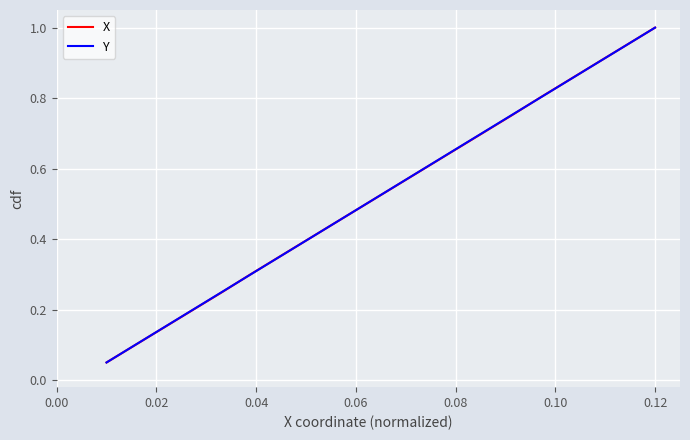

True or false: X and Y cross at least once.

False